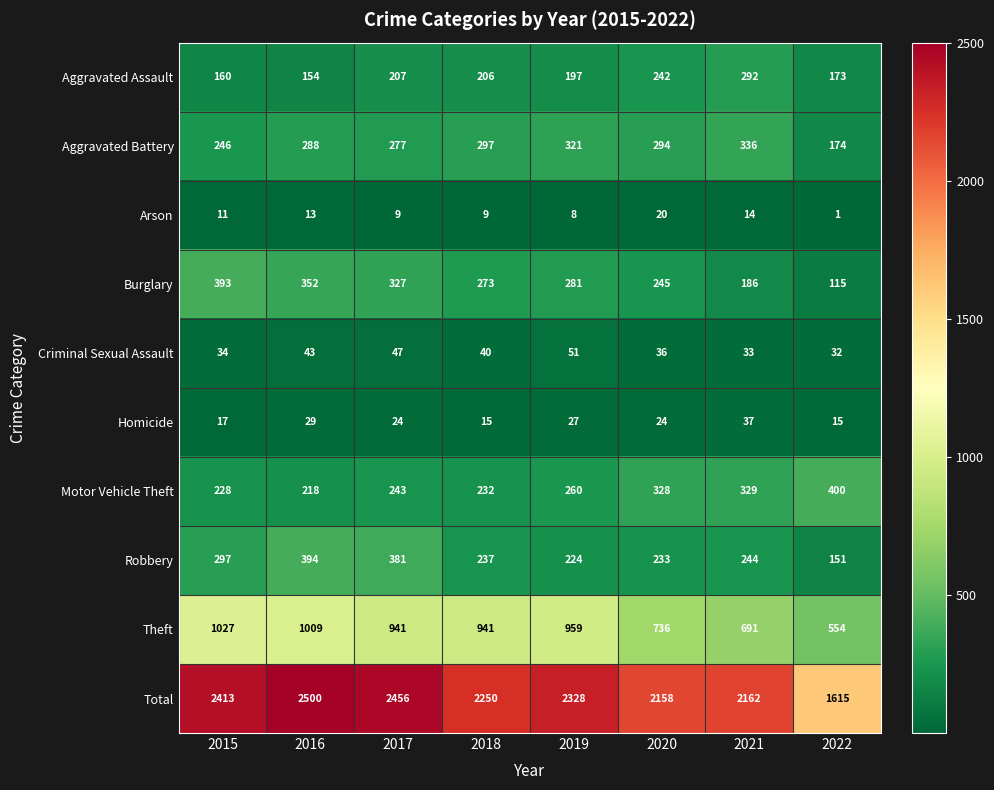

Where does the Criminal Sexual Assault series first go above 40?

2016